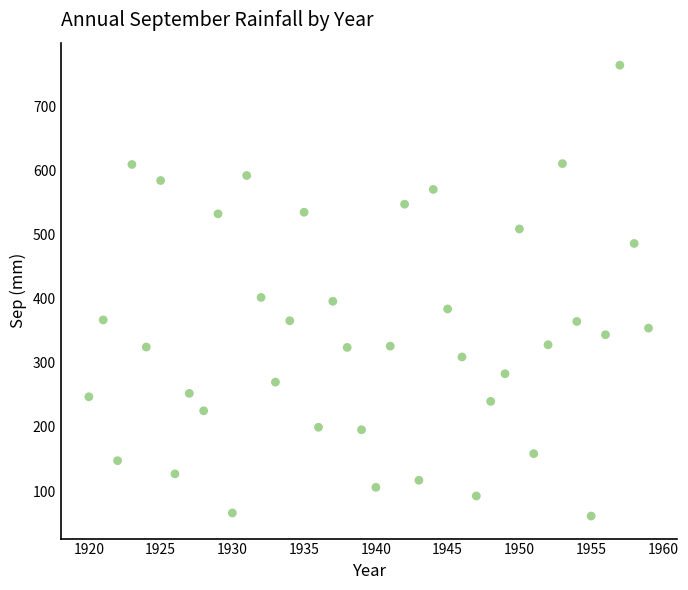

What is the range of X values (max minus min)?

39.0